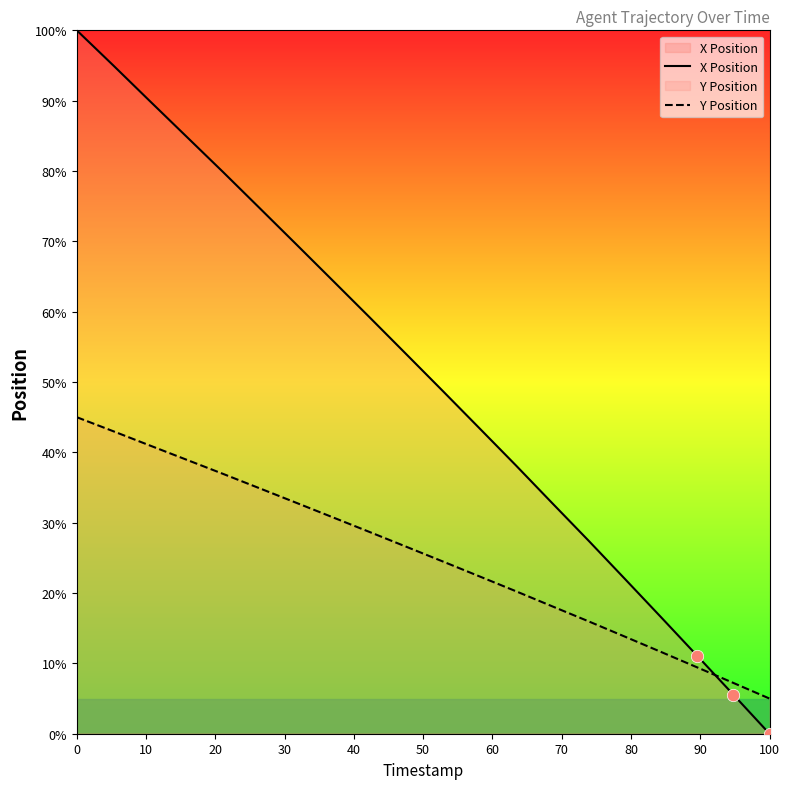

Which series has the largest Y range (max minus min)?

X Position